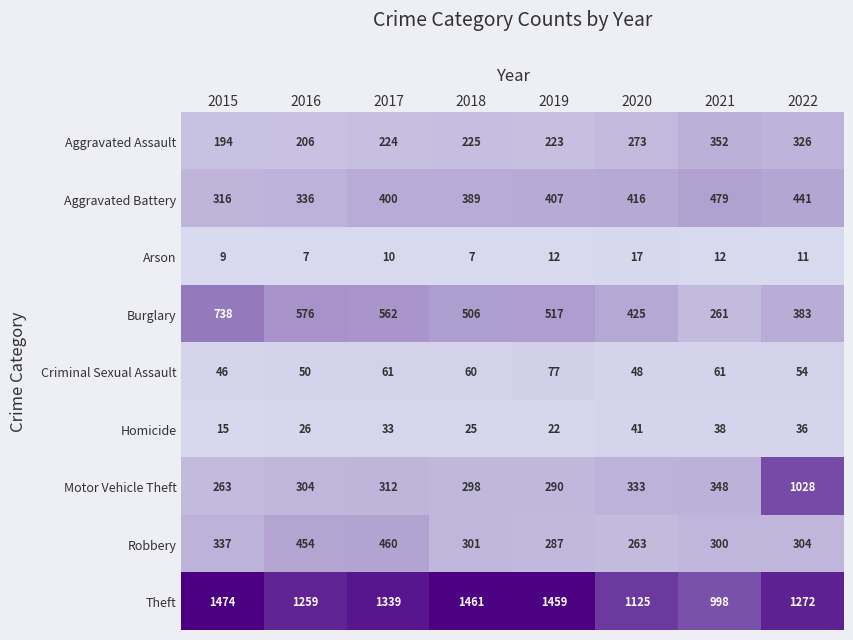

The value of Homicide at 2015 is 15. True or false?

True